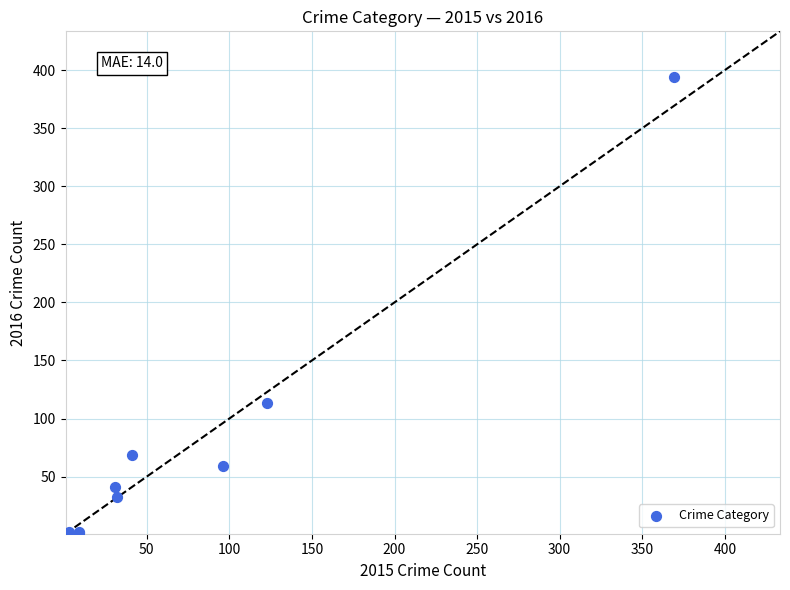

What Y value in the scatter plot is closest to 197?

113